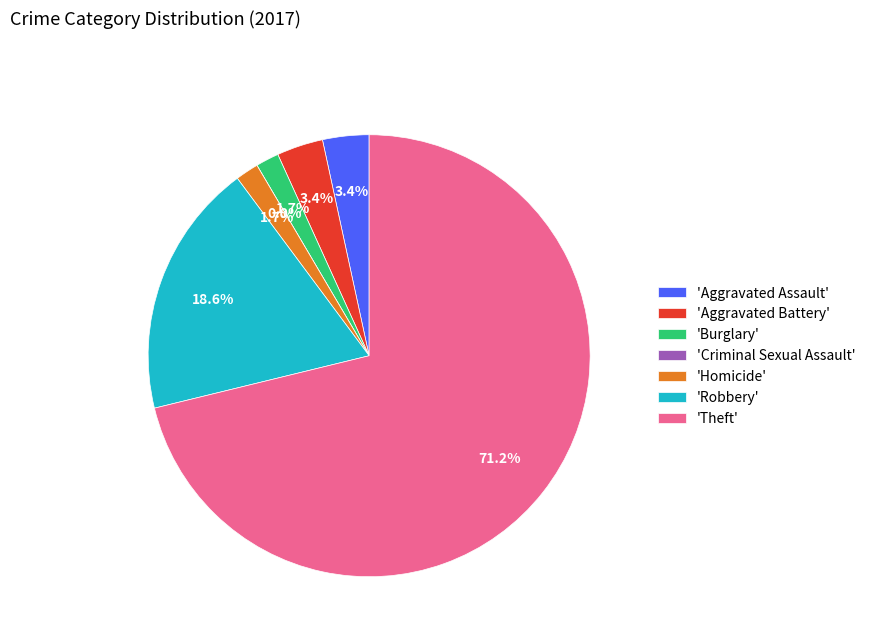

To the nearest percent, what percentage of the pie is Aggravated Battery?

3%